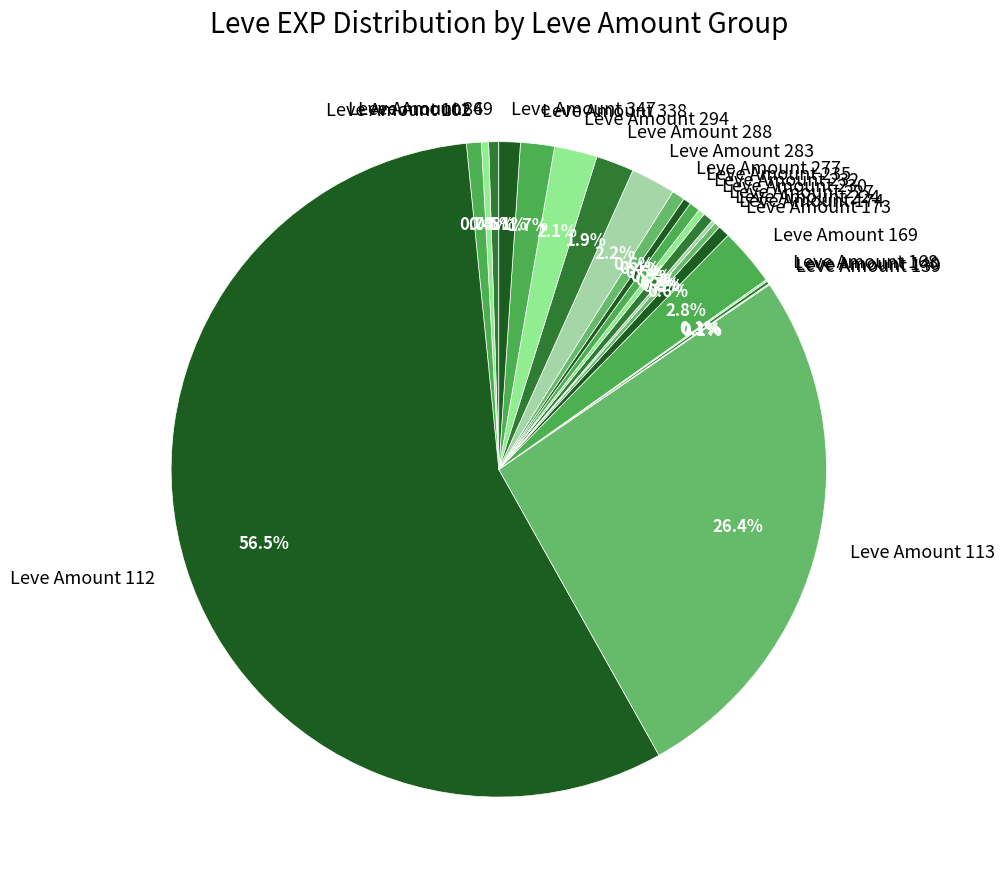

Does any single category account for the majority?

Yes